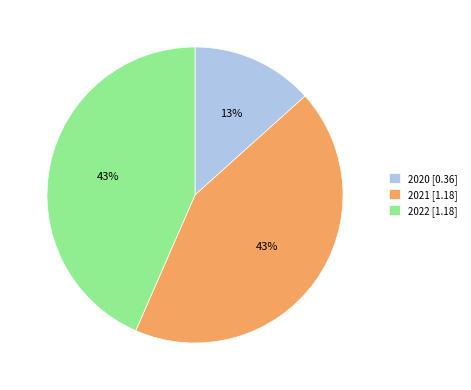

The 2022 [1.18] slice represents 43% of the pie. True or false?

True